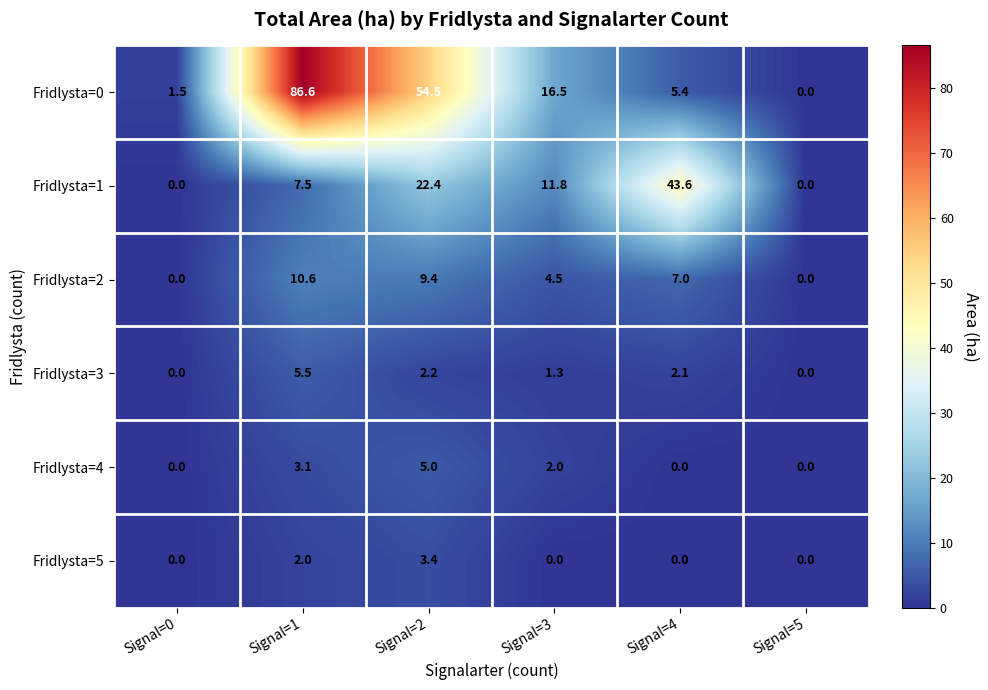

How many data points in Fridlysta=0 are above 16?

3